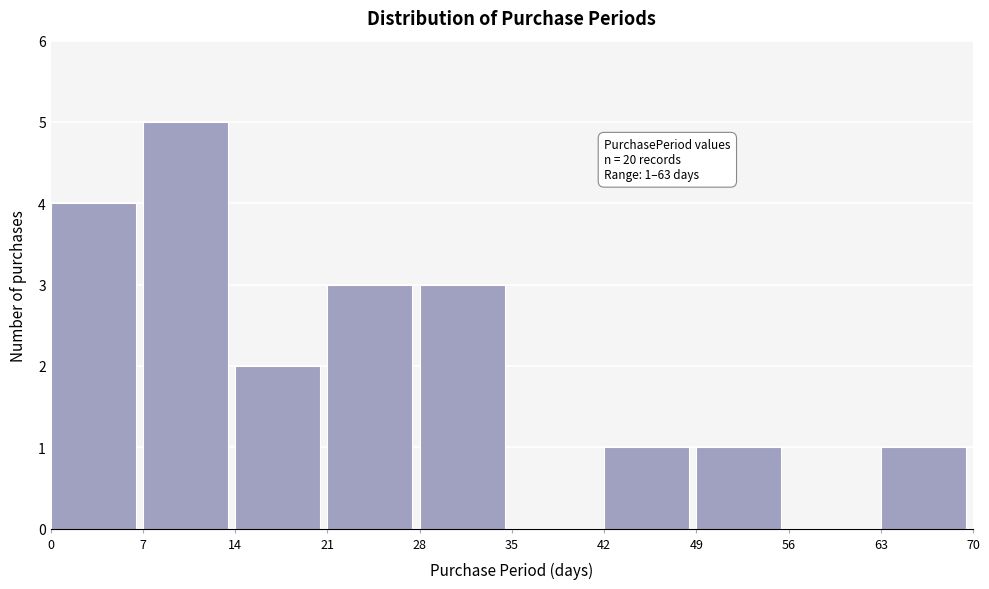

Which range on the x-axis has the tallest bar?

7 to 14